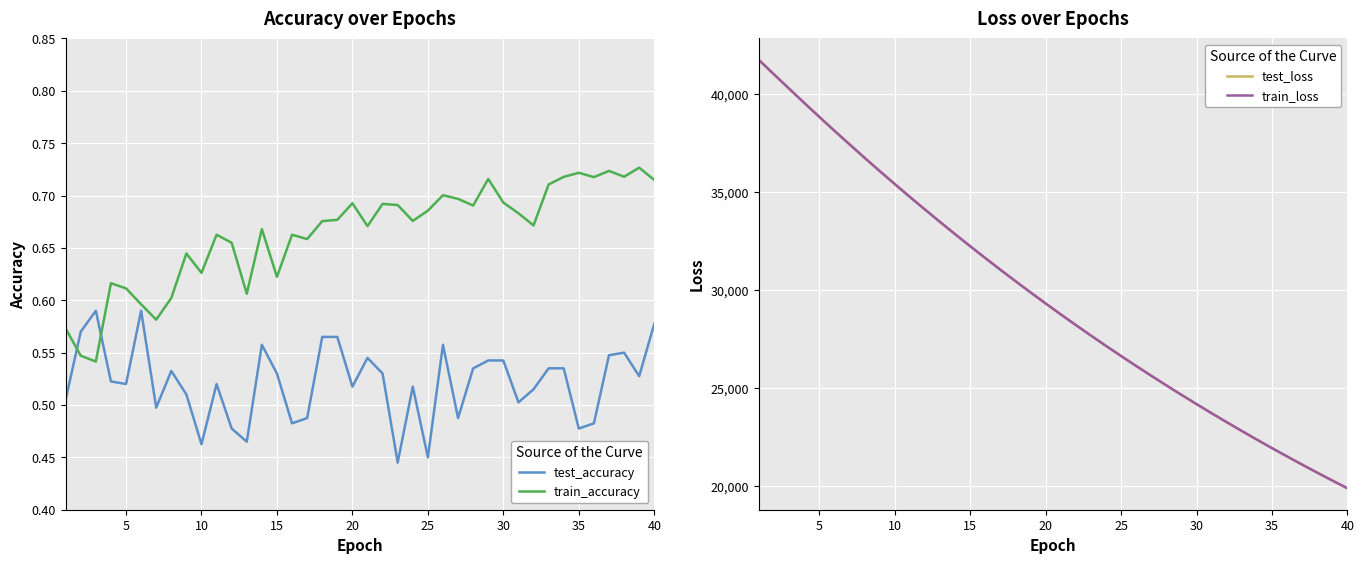

Which series has the largest total across all categories?

test_loss